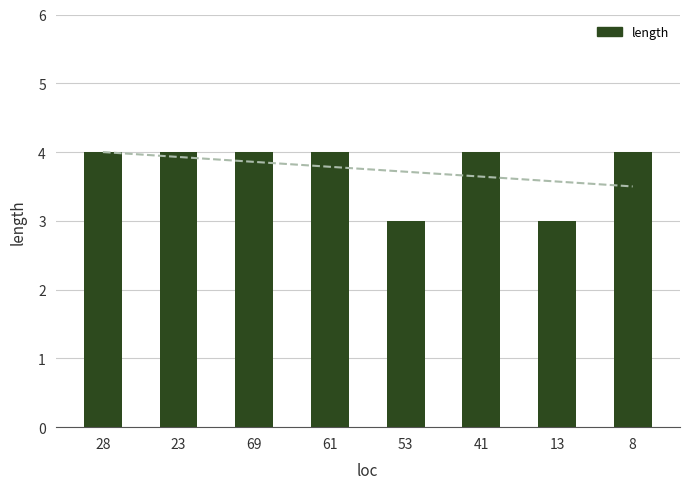

Count the number of categories in the chart.

8